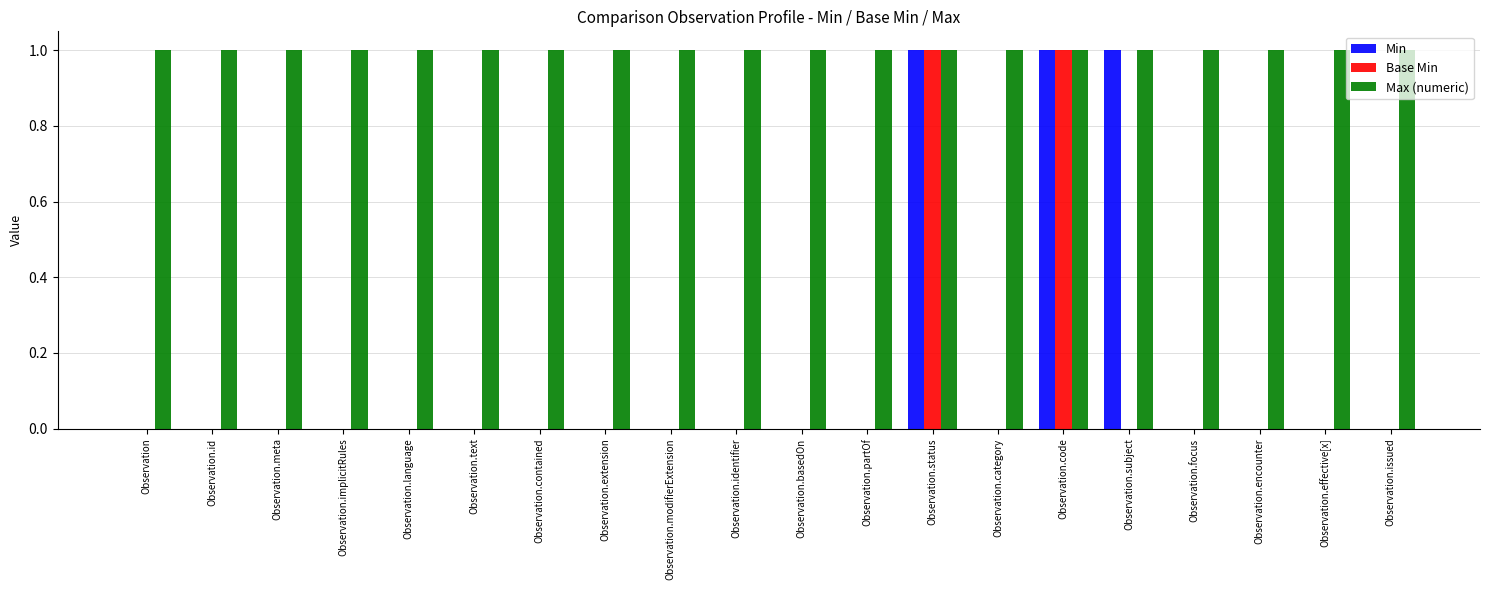

How many series are shown in this chart?

3